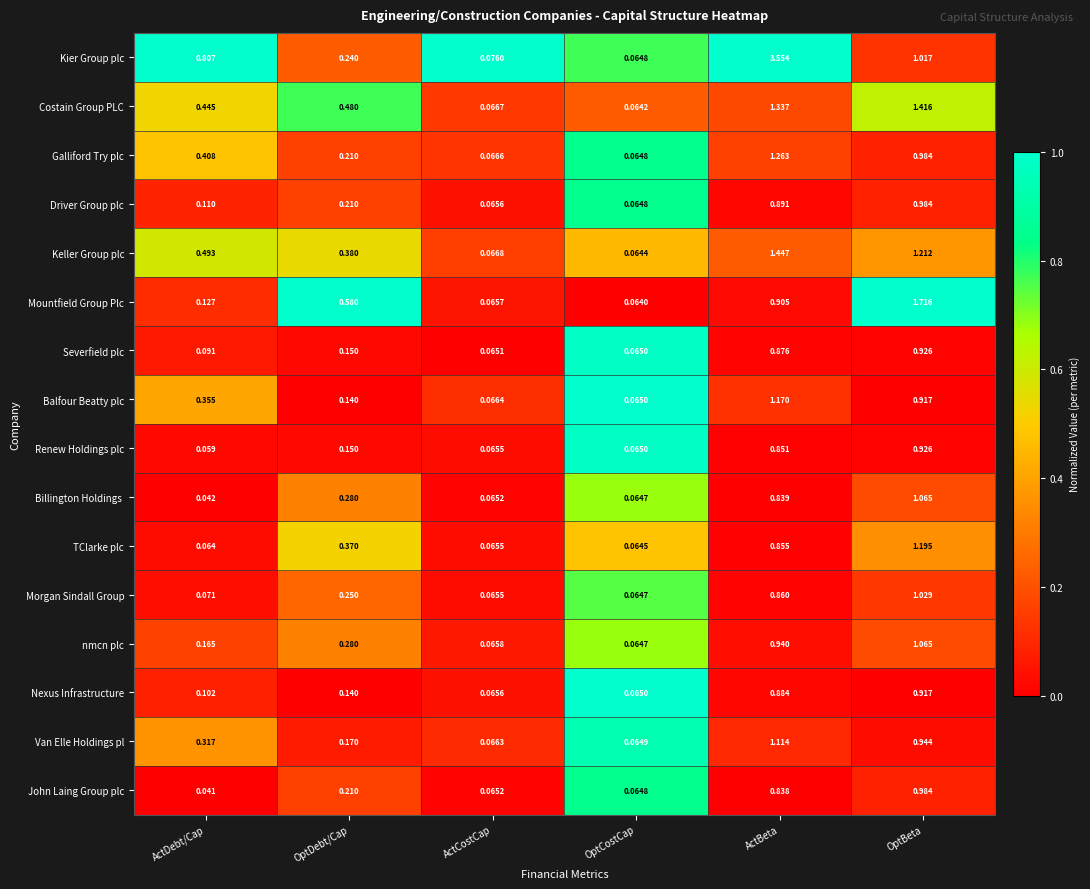

At which label does Van Elle Holdings pl reach its minimum?

OptCostCap